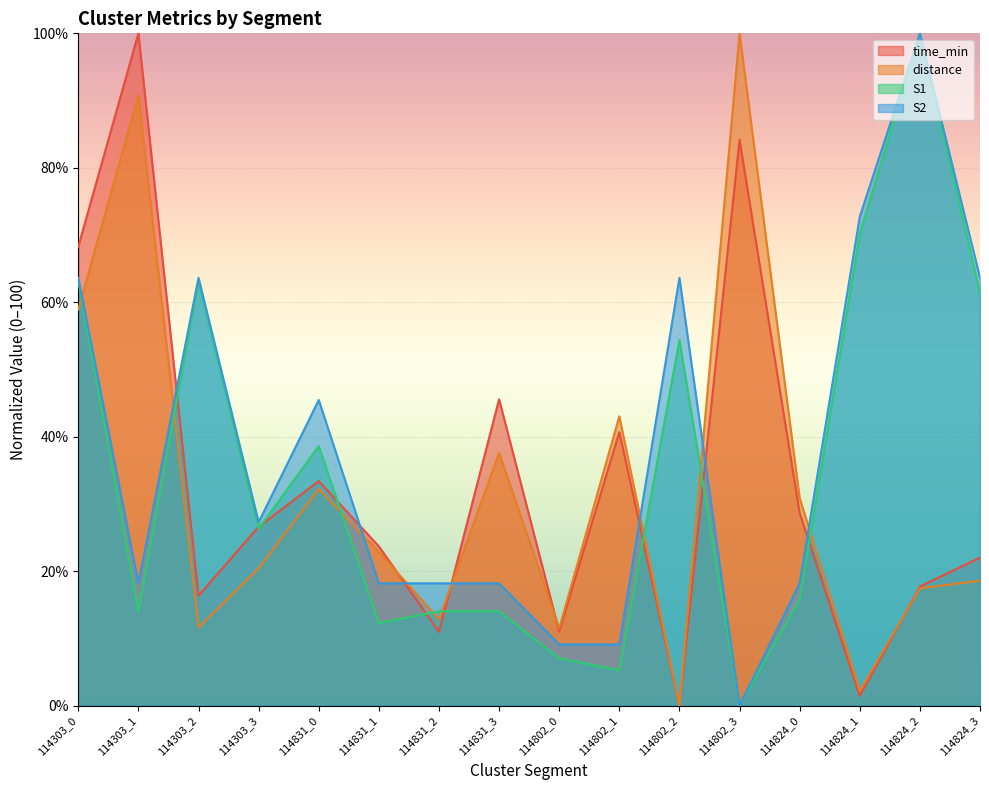

At which category does time_min reach its first local peak?

114303_1